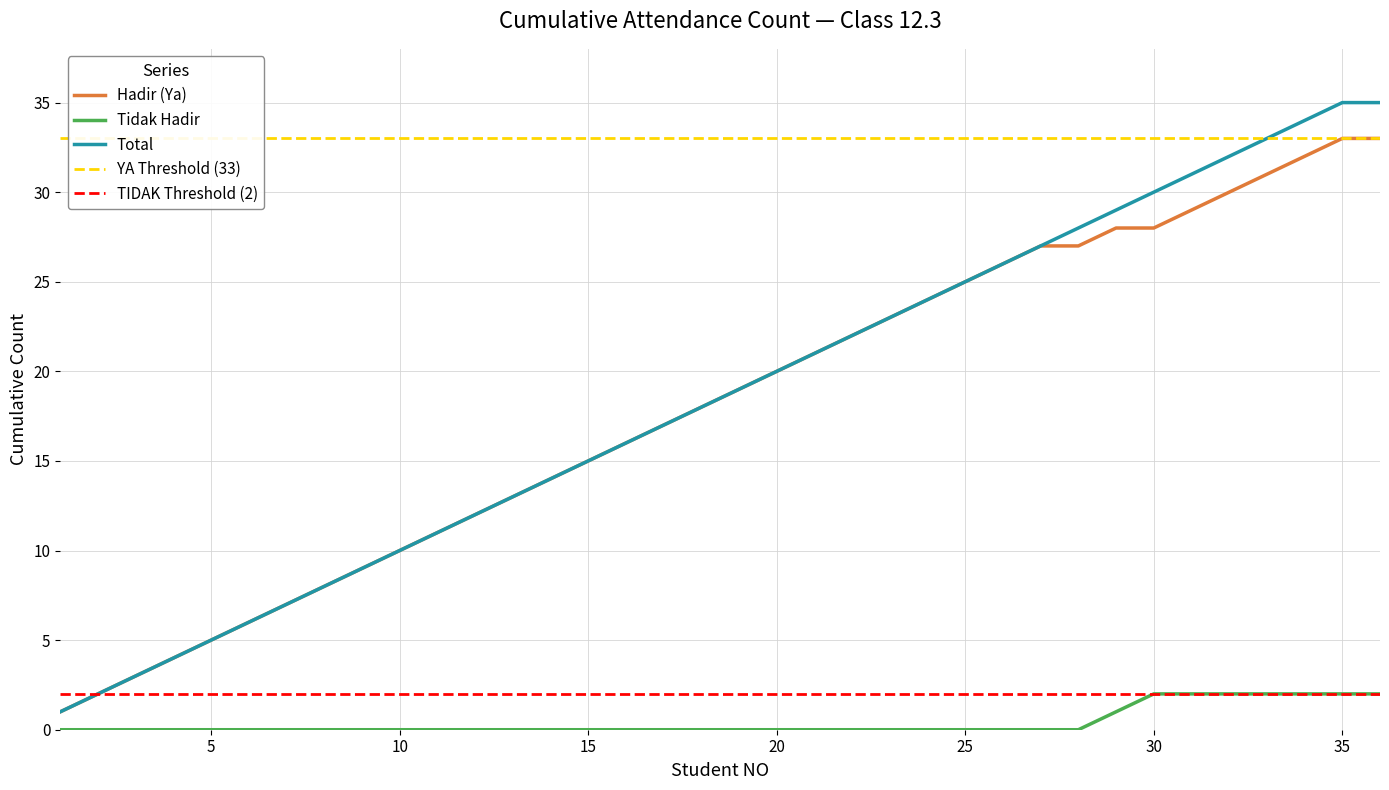

Between 13 and 23, which series saw the biggest shift?

Hadir (Ya)